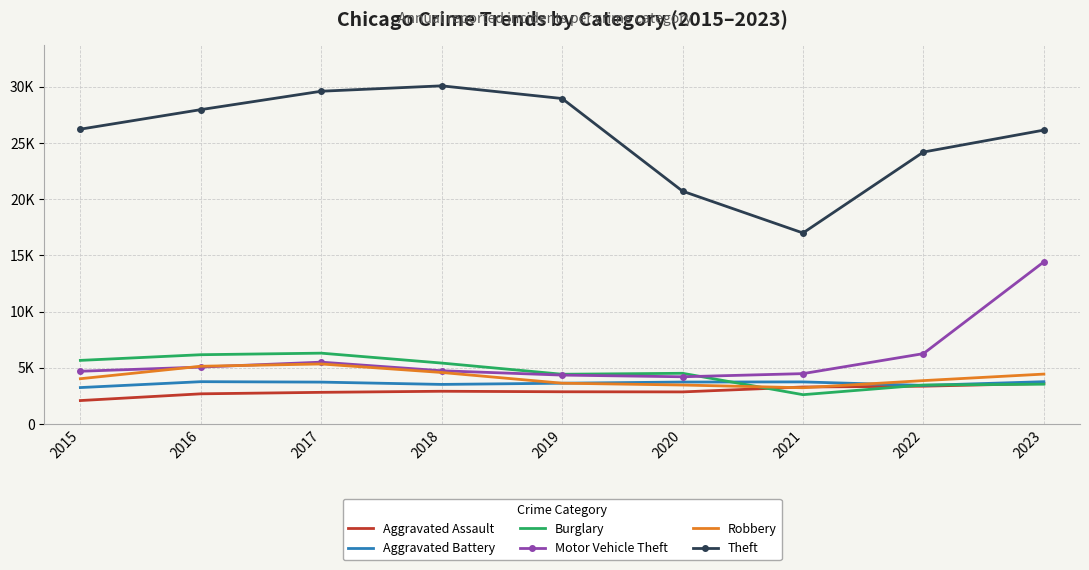

What are all the series names shown in the legend?

Aggravated Assault, Aggravated Battery, Burglary, Motor Vehicle Theft, Robbery, Theft